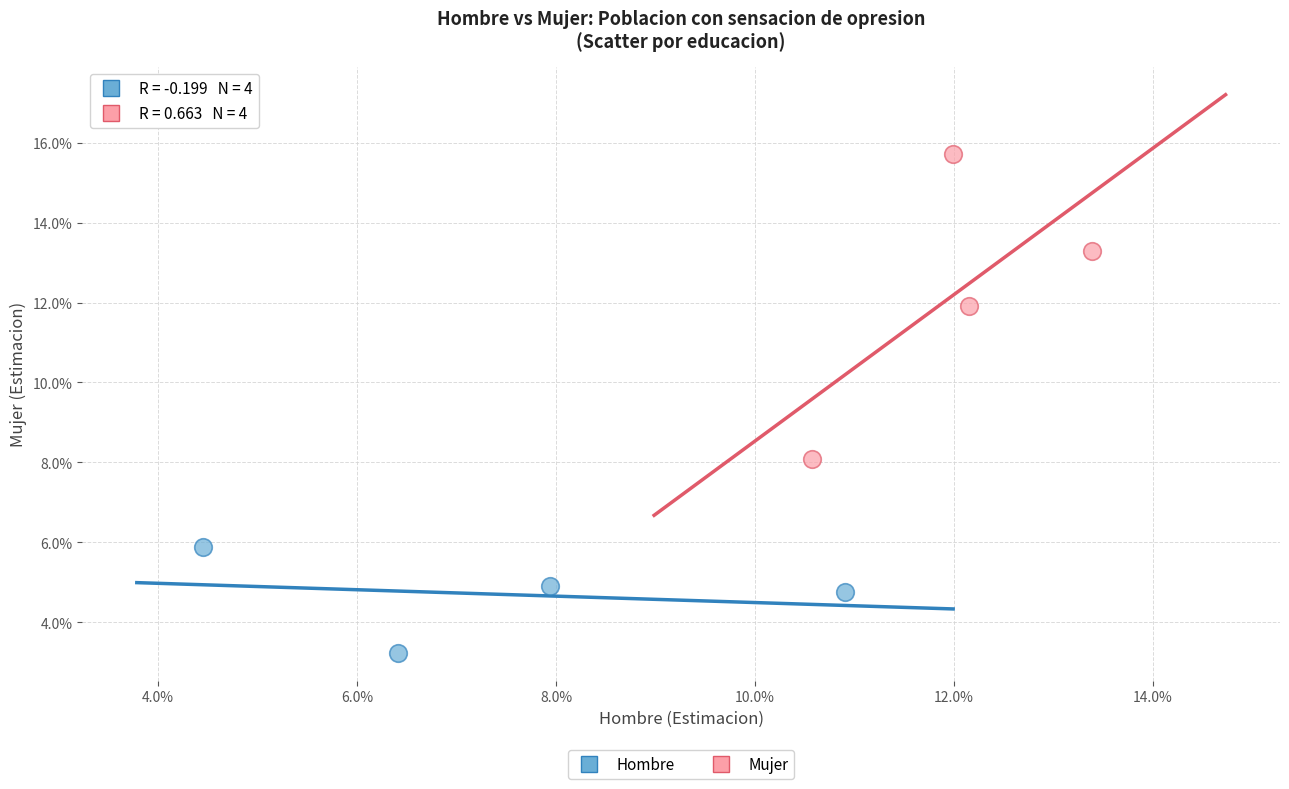

What are all the series names shown in the legend?

Hombre, Mujer